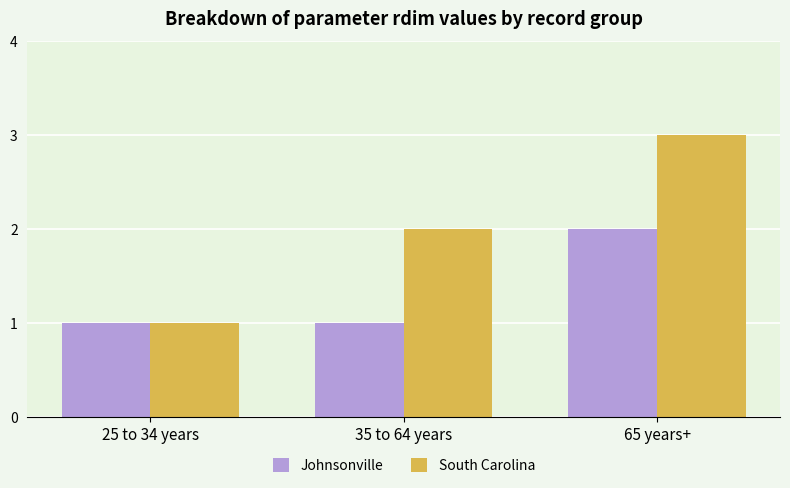

What is the label of the 2nd bar from the left?

35 to 64 years